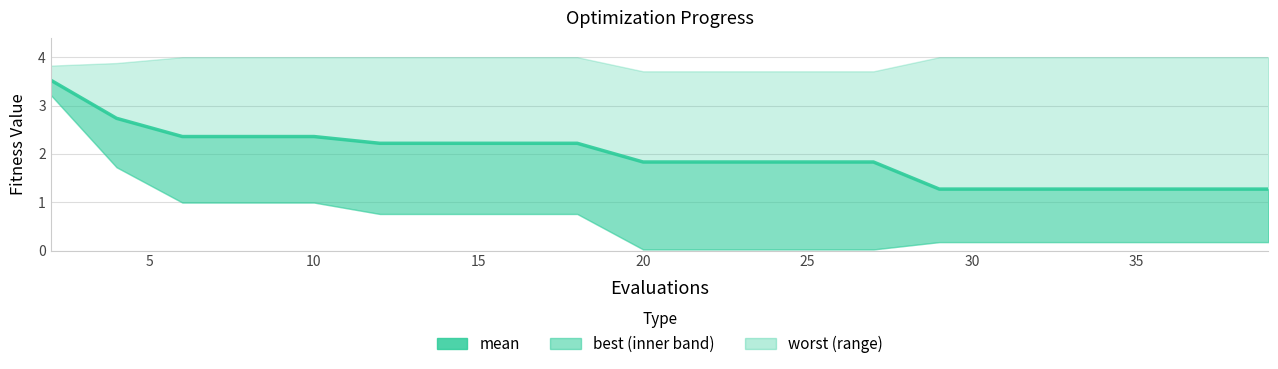

Does the chart have visible grid lines?

Yes